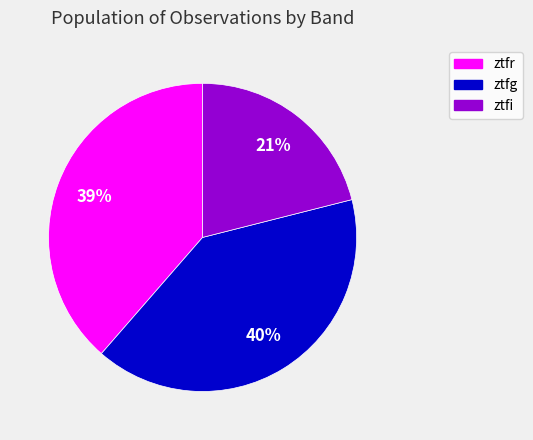

How many slices are in this pie chart?

3